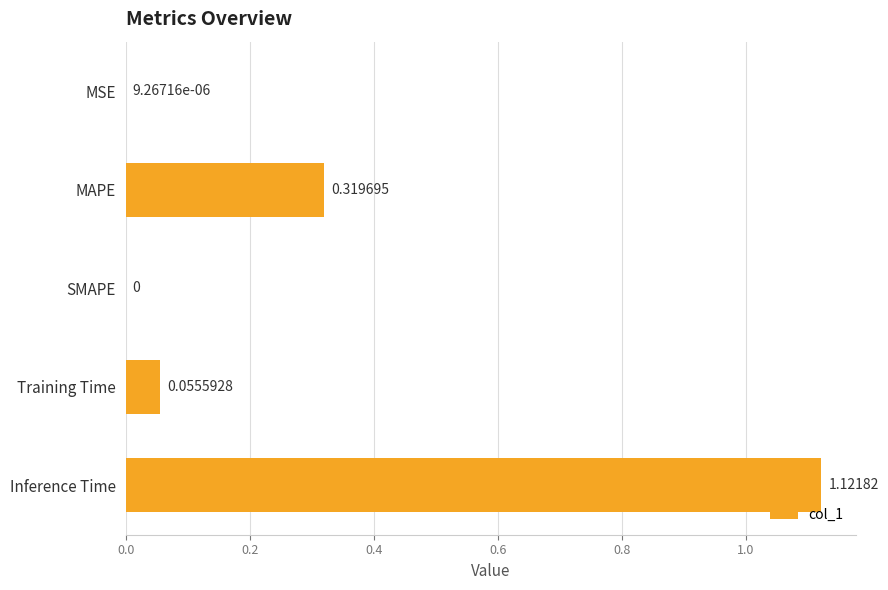

Are the bars grouped side by side (vs. stacked)?

No